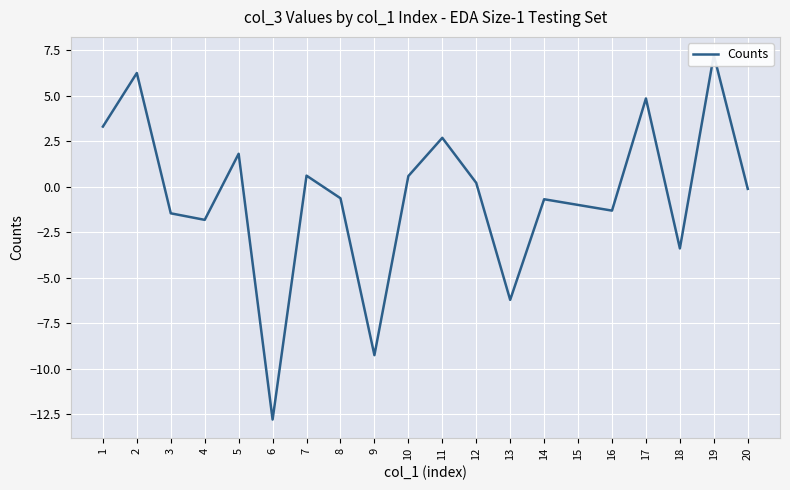

Where is the data nearest to the value -2?

4